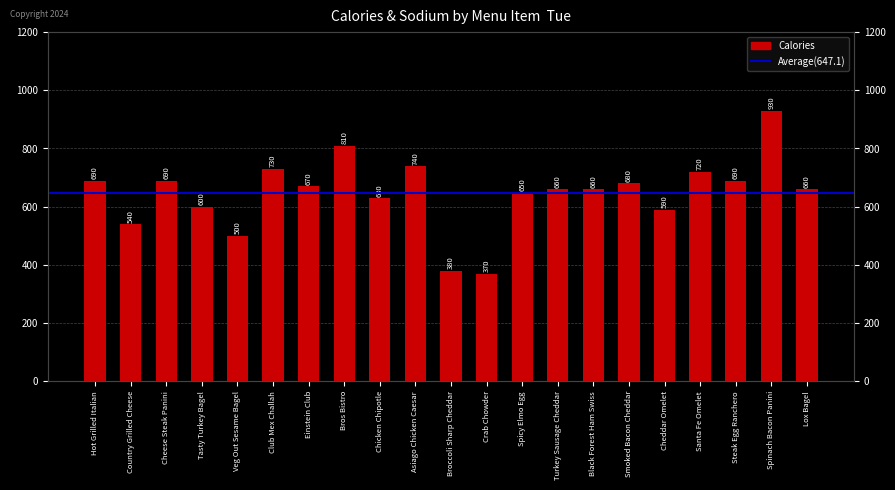

Rank the categories by value from lowest to highest.

Crab Chowder, Broccoli Sharp Cheddar, Veg Out Sesame Bagel, Country Grilled Cheese, Cheddar Omelet, Tasty Turkey Bagel, Chicken Chipotle, Spicy Elmo Egg, Turkey Sausage Cheddar, Black Forest Ham Swiss, Lox Bagel, Einstein Club, Smoked Bacon Cheddar, Hot Grilled Italian, Cheese Steak Panini, Steak Egg Ranchero, Santa Fe Omelet, Club Mex Challah, Asiago Chicken Caesar, Bros Bistro, Spinach Bacon Panini